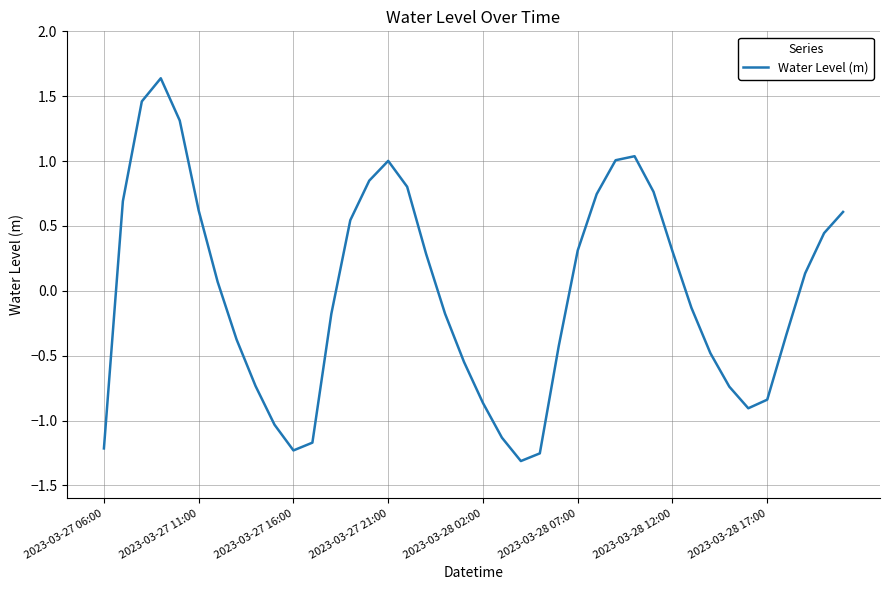

How many values are below 0?

20